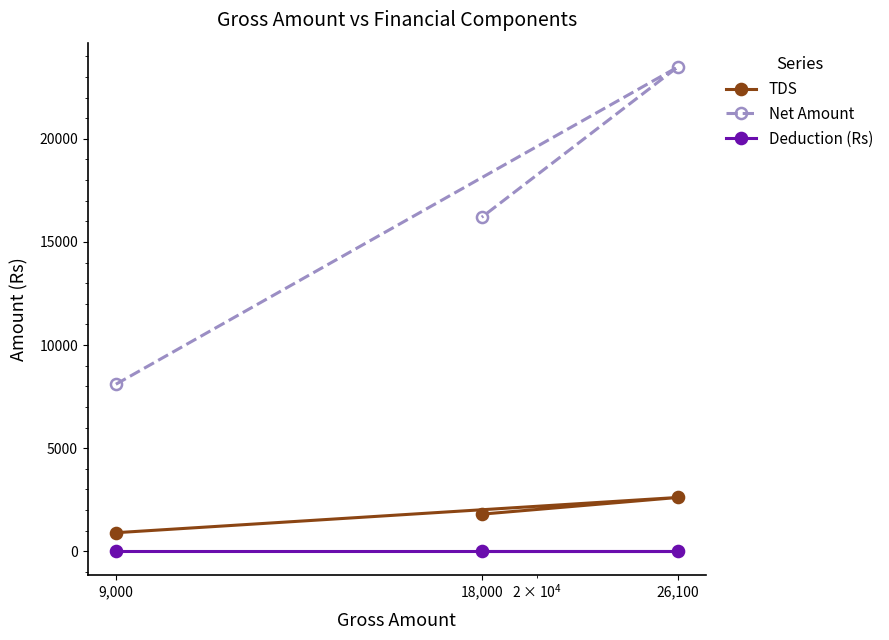

At how many categories does at least one series exceed 3416?

3